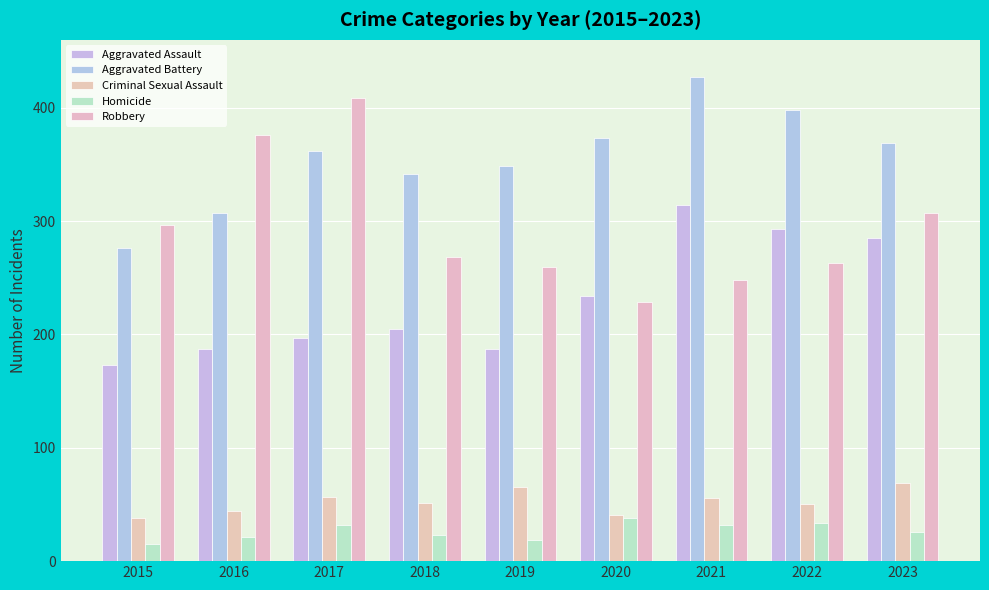

Are the bars horizontal?

No